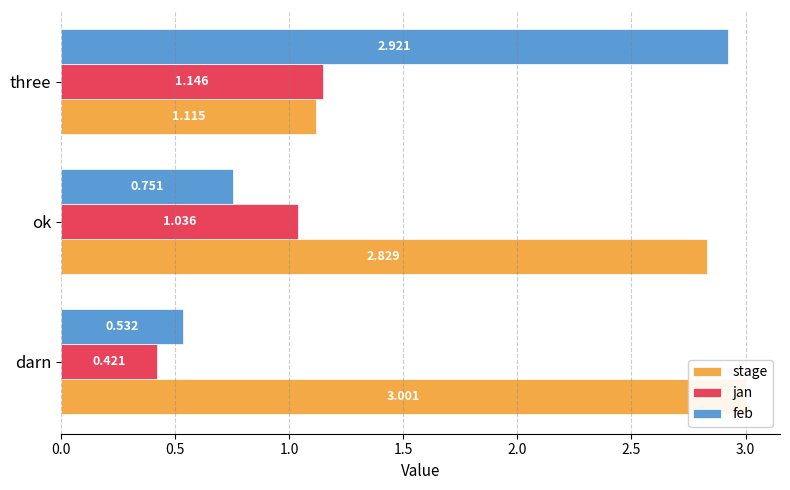

Which series has the widest spread of values?

feb